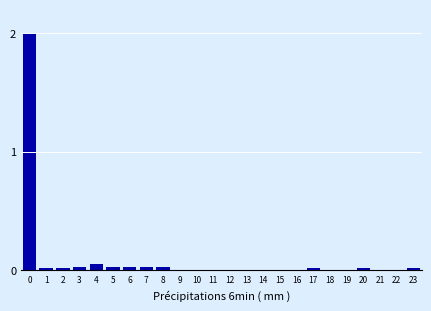

The value at 18 is 0.0. True or false?

True